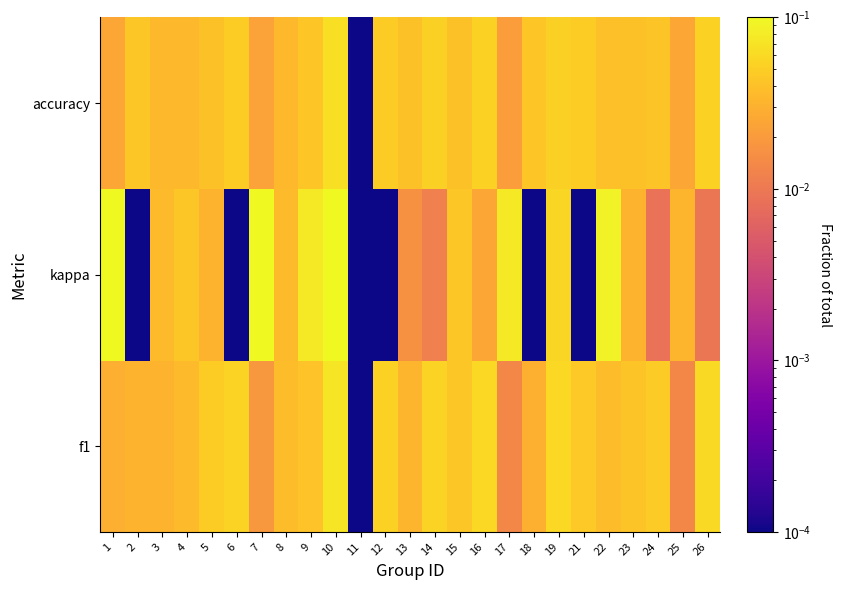

Reading right to left, transcribe all the data shown in this chart.

f1: 26=0.1	25=0.0	24=0.0	23=0.0	22=0.0	21=0.0	19=0.1	18=0.0	17=0.0	16=0.1	15=0.0	14=0.1	13=0.0	12=0.1	11=0.0	10=0.1	9=0.0	8=0.0	7=0.0	6=0.1	5=0.0	4=0.0	3=0.0	2=0.0	1=0.0
kappa: 26=0.0	25=0.0	24=0.0	23=0.0	22=0.1	21=0.0	19=0.1	18=0.0	17=0.1	16=0.0	15=0.0	14=0.0	13=0.0	12=0.0	11=0.0	10=0.1	9=0.1	8=0.0	7=0.1	6=0.0	5=0.0	4=0.0	3=0.0	2=0.0	1=0.1
accuracy: 26=0.1	25=0.0	24=0.0	23=0.0	22=0.0	21=0.0	19=0.1	18=0.0	17=0.0	16=0.1	15=0.0	14=0.1	13=0.0	12=0.0	11=0.0	10=0.1	9=0.0	8=0.0	7=0.0	6=0.0	5=0.0	4=0.0	3=0.0	2=0.0	1=0.0